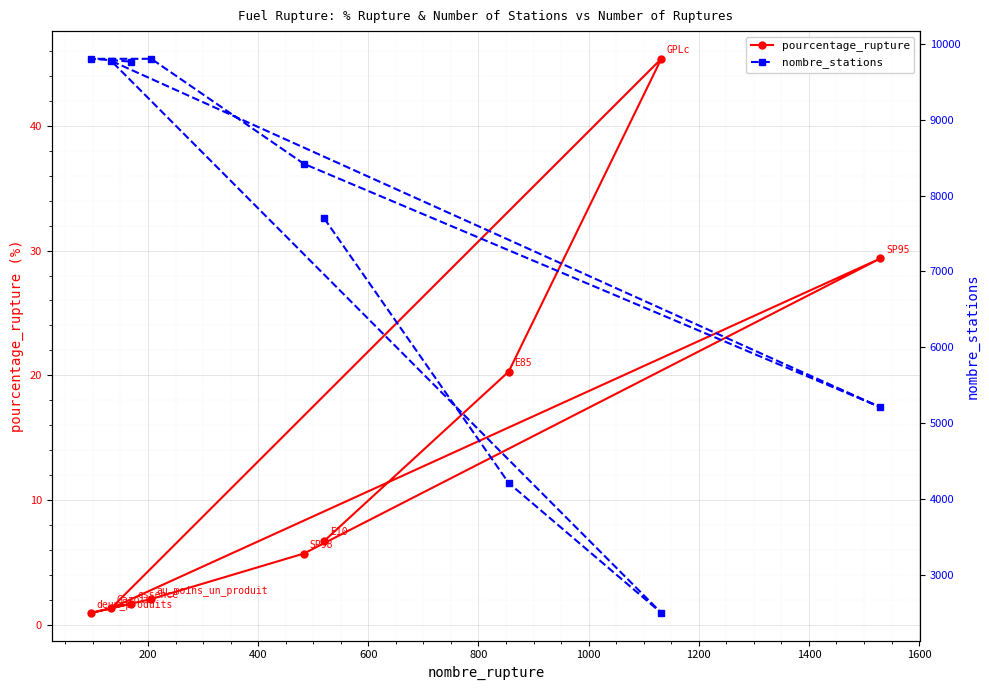

List the series in order of their peak value, lowest first.

pourcentage_rupture, nombre_stations